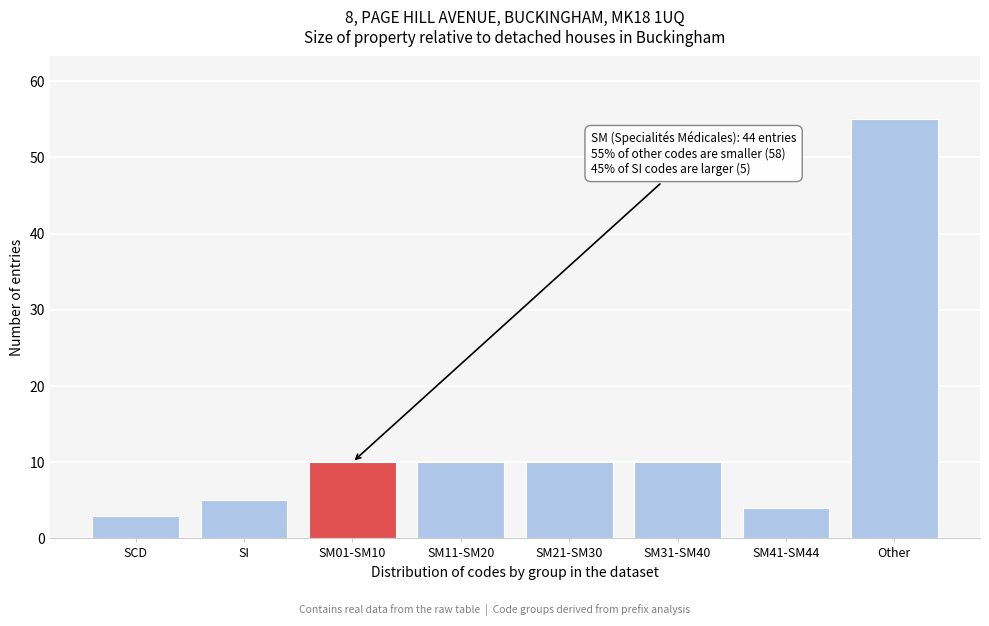

Reading right to left, list all the values displayed in this chart.

Other=55	SM41-SM44=4	SM31-SM40=10	SM21-SM30=10	SM11-SM20=10	SM01-SM10=10	SI=5	SCD=3